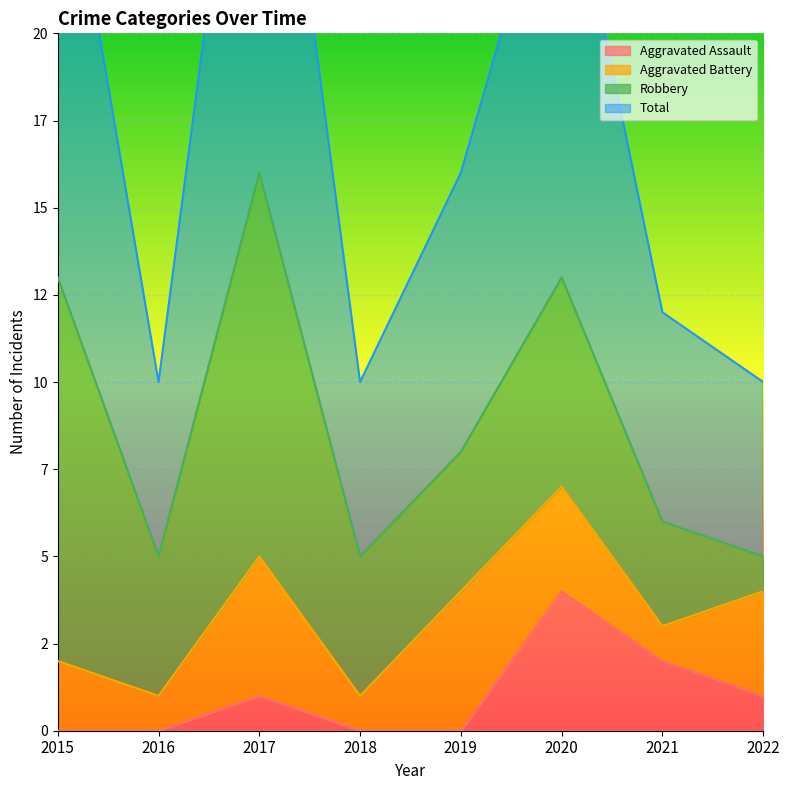

The Total series shows 32 at 2017. True or false?

True